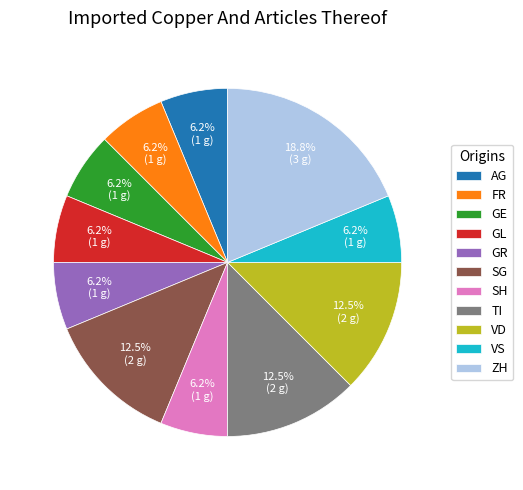

Combined, do FR and GL account for over 50%?

No